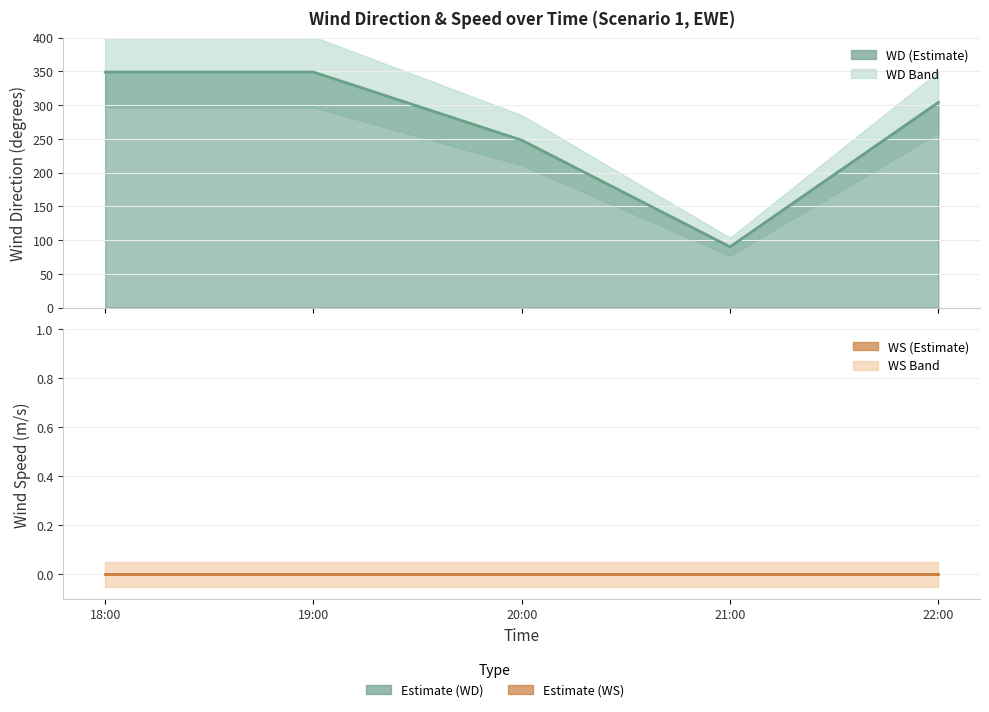

What is the sum of the values at 21:00 and 22:00?

394